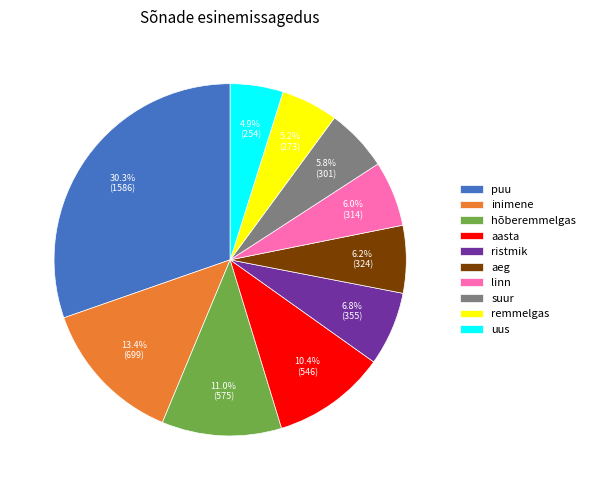

What is the largest slice in the pie chart?

puu